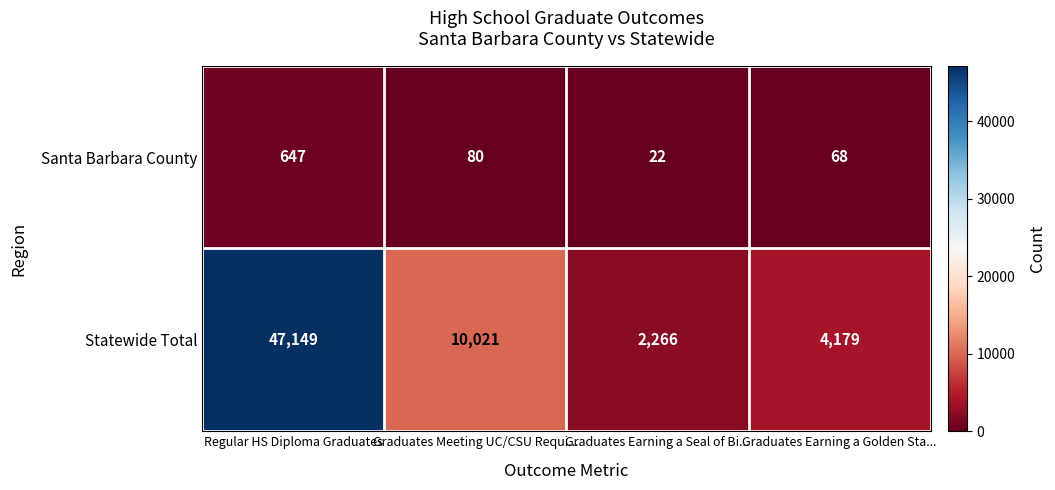

What is the smallest value displayed?

22